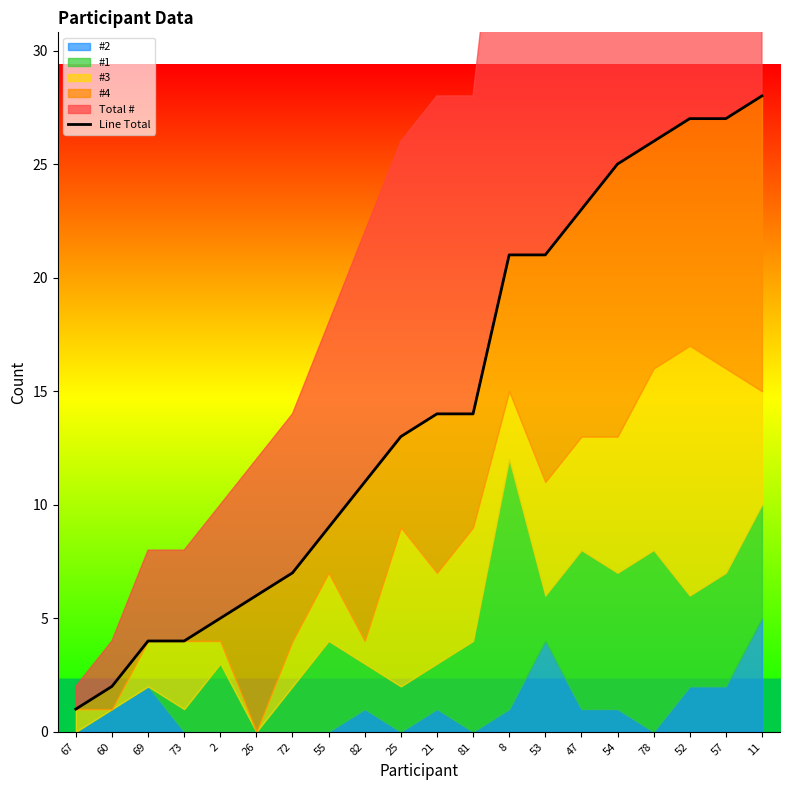

What position from the right is 11?

1